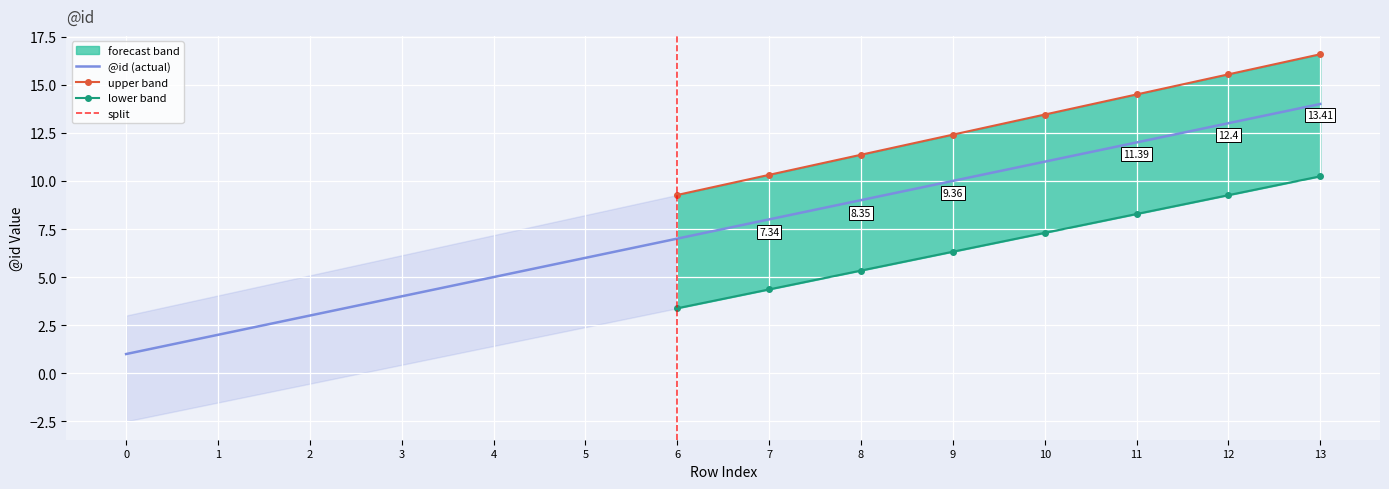

The value at 4 is 3. True or false?

False